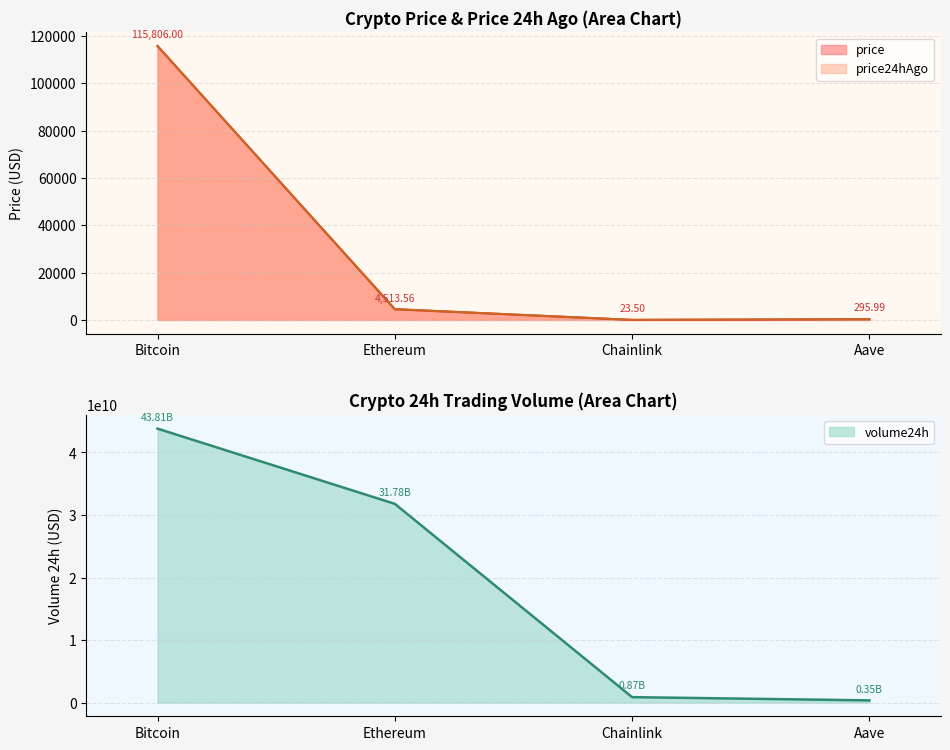

True or false: price and price24hAgo intersect in this chart.

True